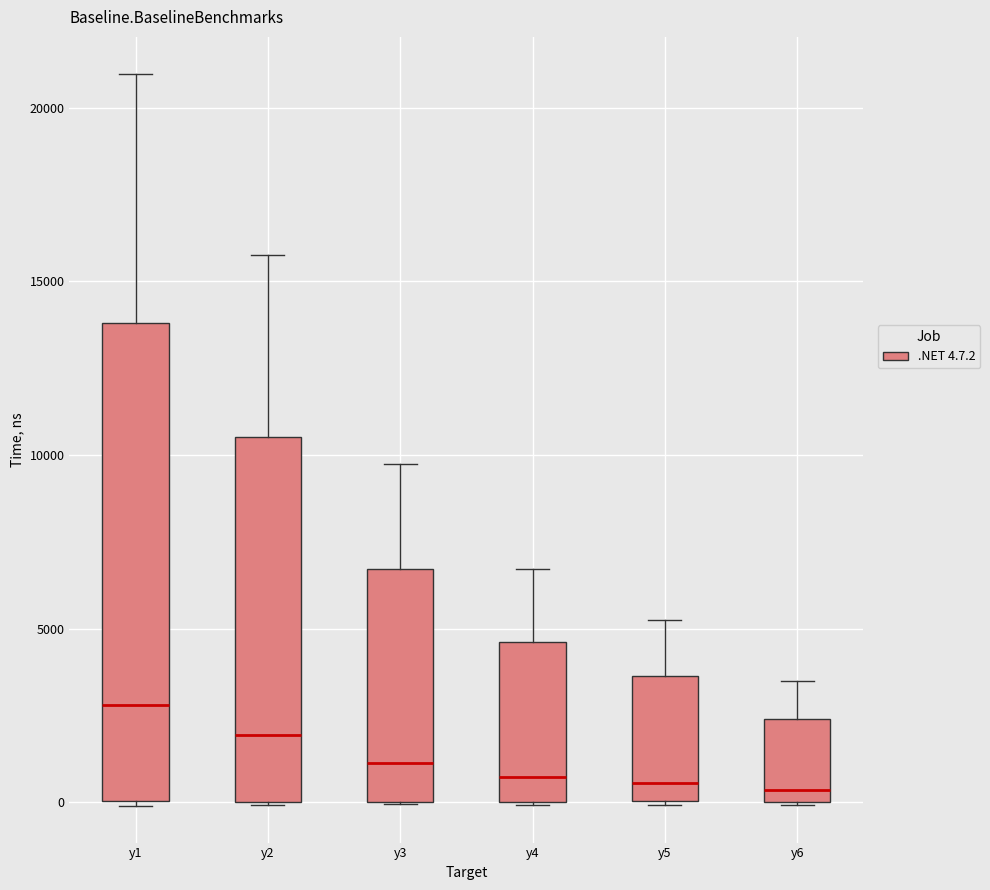

Reading left to right, read every box against the y-axis: the position of its median line, the range the box covers, and the ends of its whiskers. The values are not printed on the chart, so give them approximately, as read against the axis.

y1: median 3000, box 0 to 14000, whiskers 0 to 21000
y2: median 2000, box 0 to 10500, whiskers 0 to 16000
y3: median 1000, box 0 to 6500, whiskers 0 to 9500
y4: median 500, box 0 to 4500, whiskers 0 to 6500
y5: median 500, box 0 to 3500, whiskers 0 to 5500
y6: median 500, box 0 to 2500, whiskers 0 to 3500